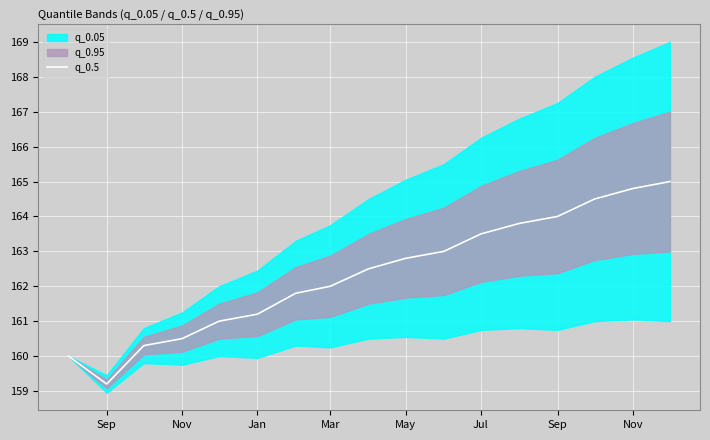

How many interior local valleys (lower than both neighbors) does the data have?

1